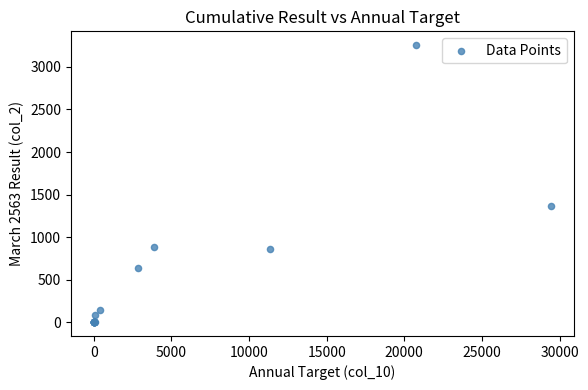

What Y value in the scatter plot is closest to 1628?

1368.0